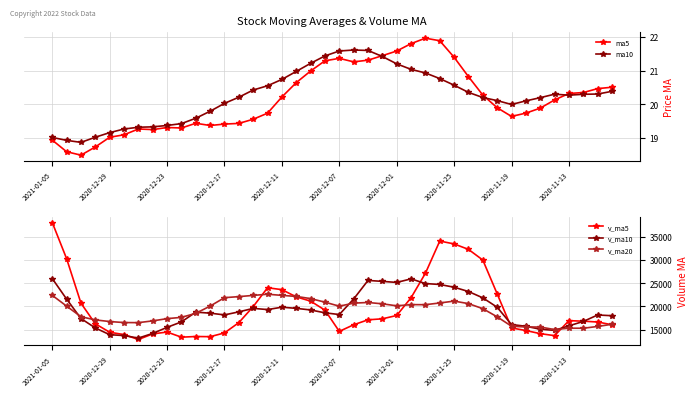

What is the minimum value for v_ma20?

15011.4